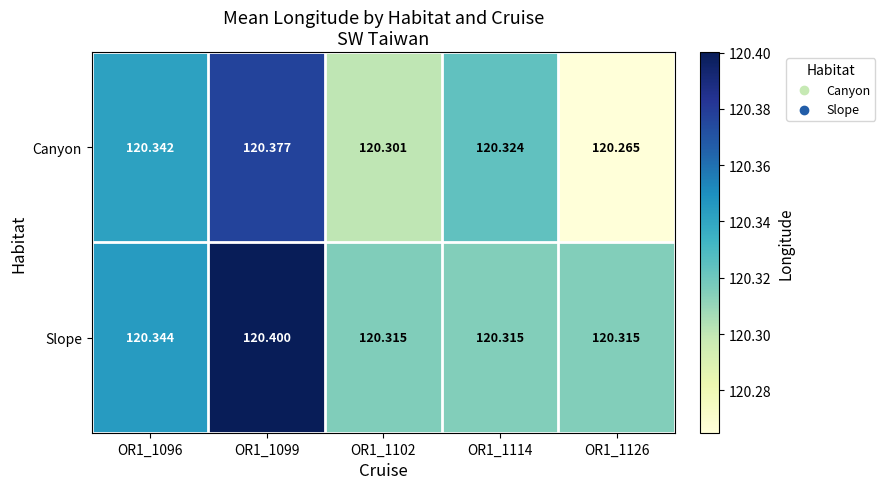

What is the total value across all series at OR1_1102?

240.6